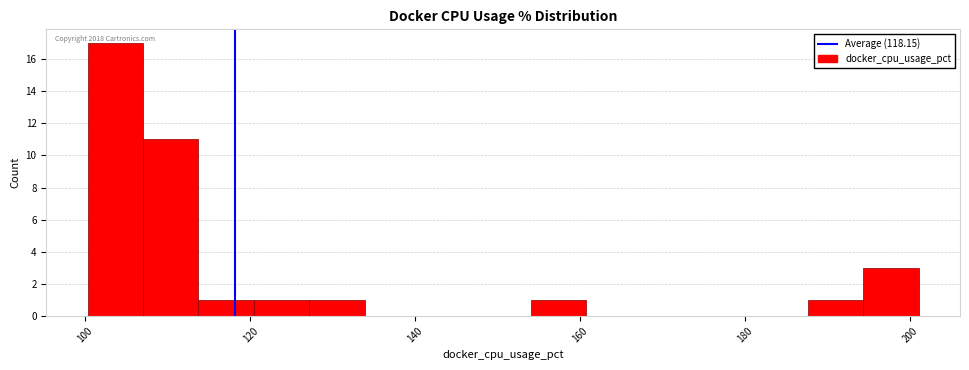

Around what value on the x-axis is the tallest bar? Give the approximate position of its centre, as read against the axis.

104